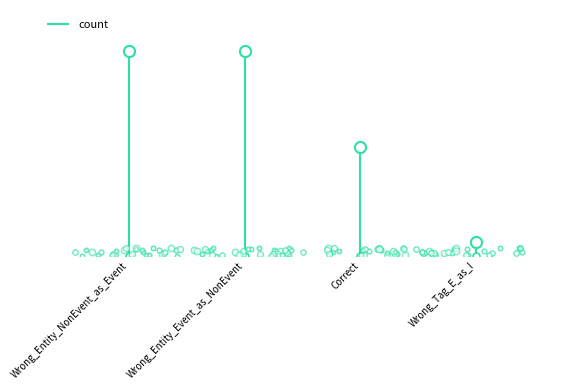

The value at Wrong_Entity_Event_as_NonEvent is 15. True or false?

True